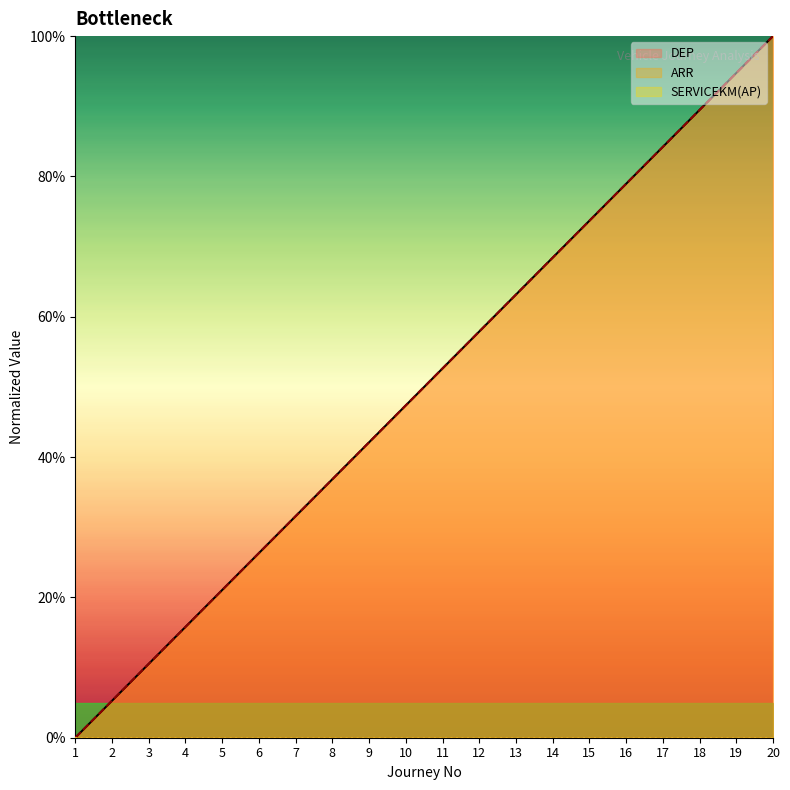

True or false: ARR and DEP intersect in this chart.

False